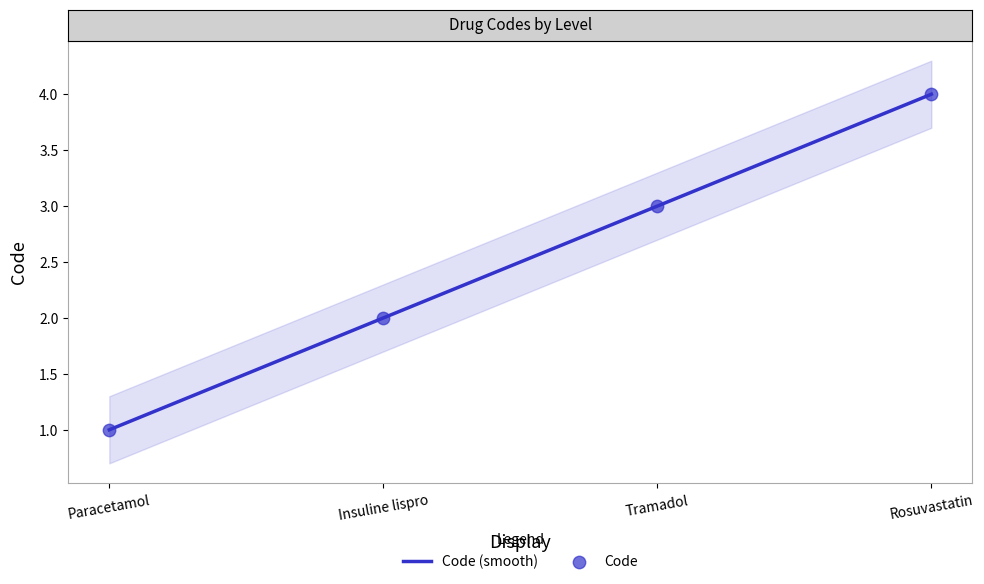

What is the total value across all series at Insuline lispro?

4